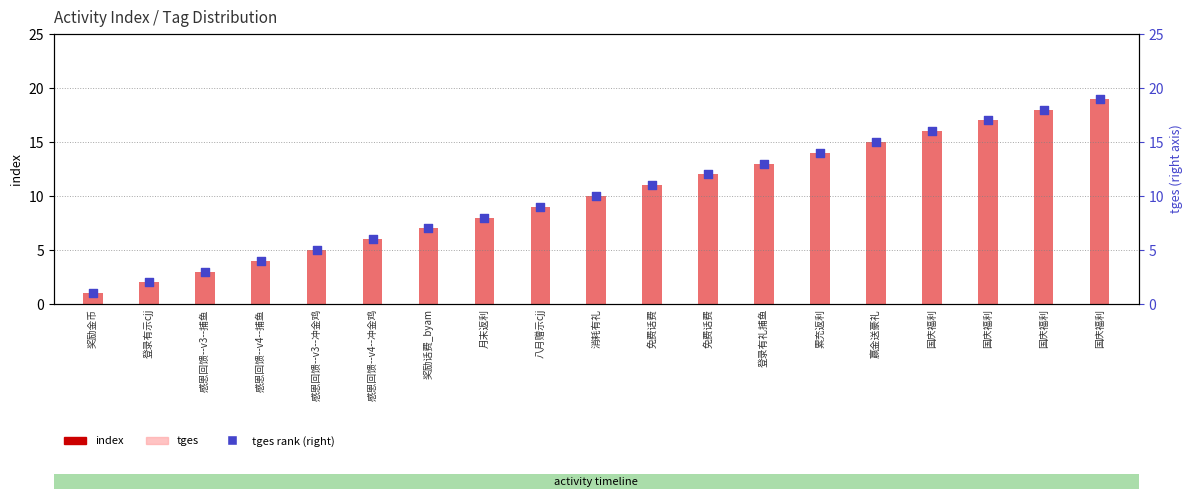

What are all the series names shown in the legend?

index, tges, tges rank (right axis)